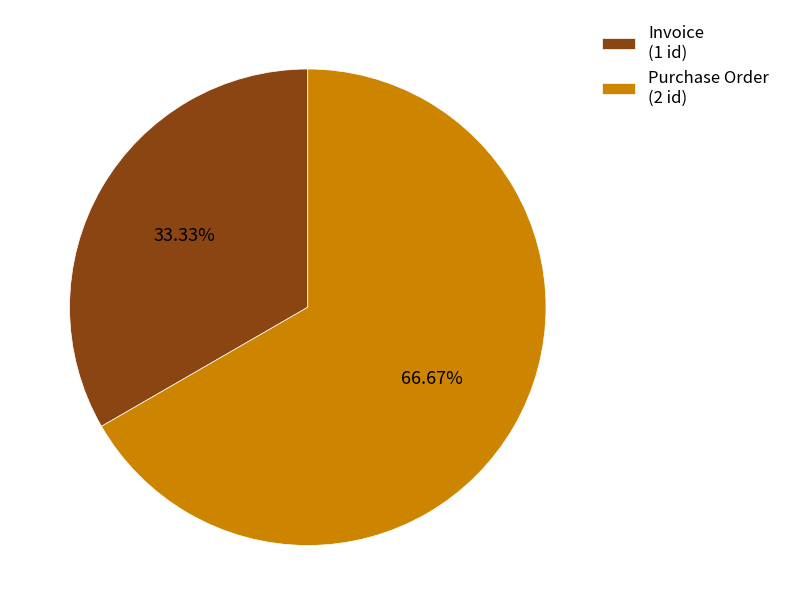

Rank the categories by value from lowest to highest.

Invoice, Purchase Order